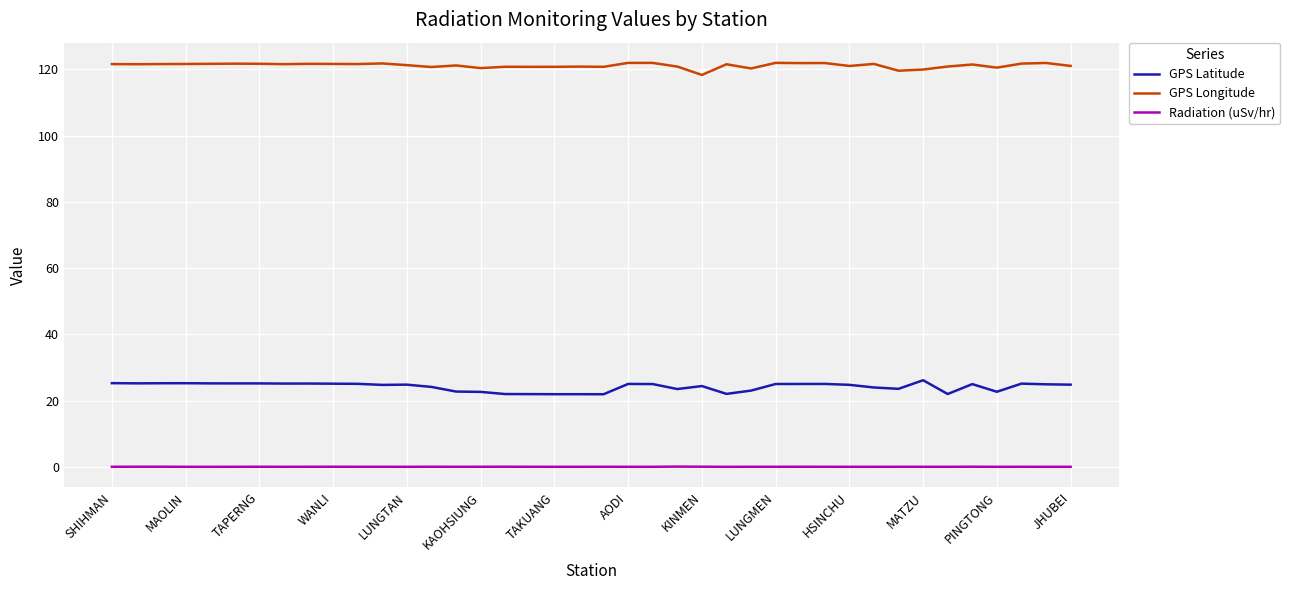

What is the maximum value for GPS Longitude?

121.9